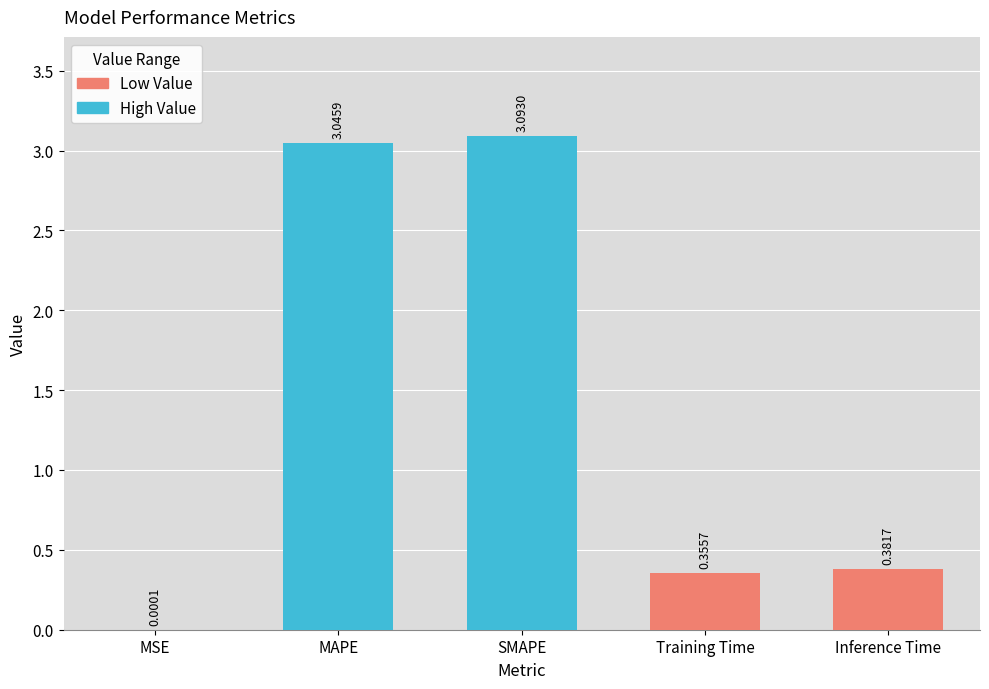

Where is the data nearest to the value 1?

Inference Time